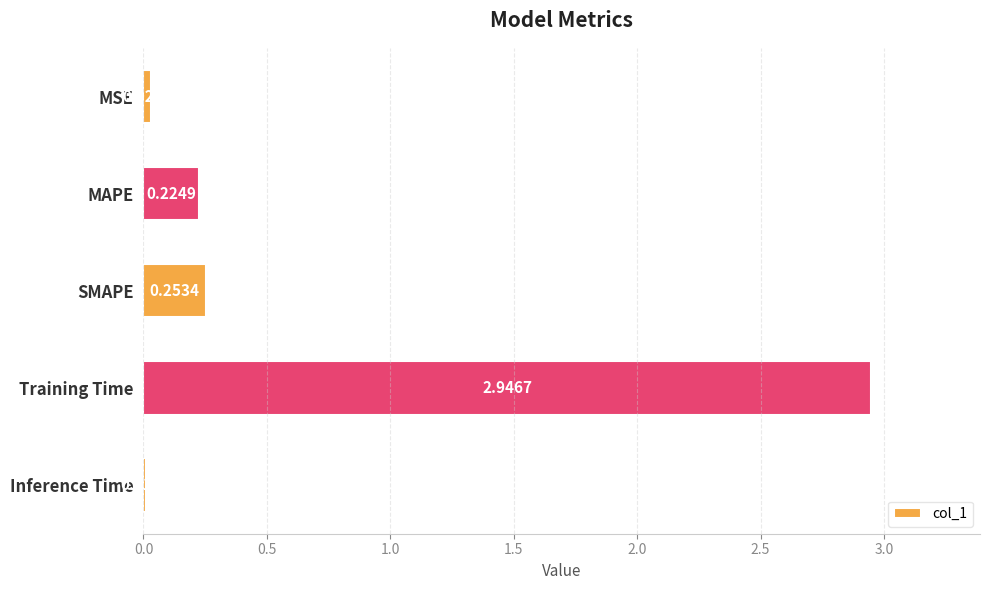

At which label is the value closest to 1?

SMAPE